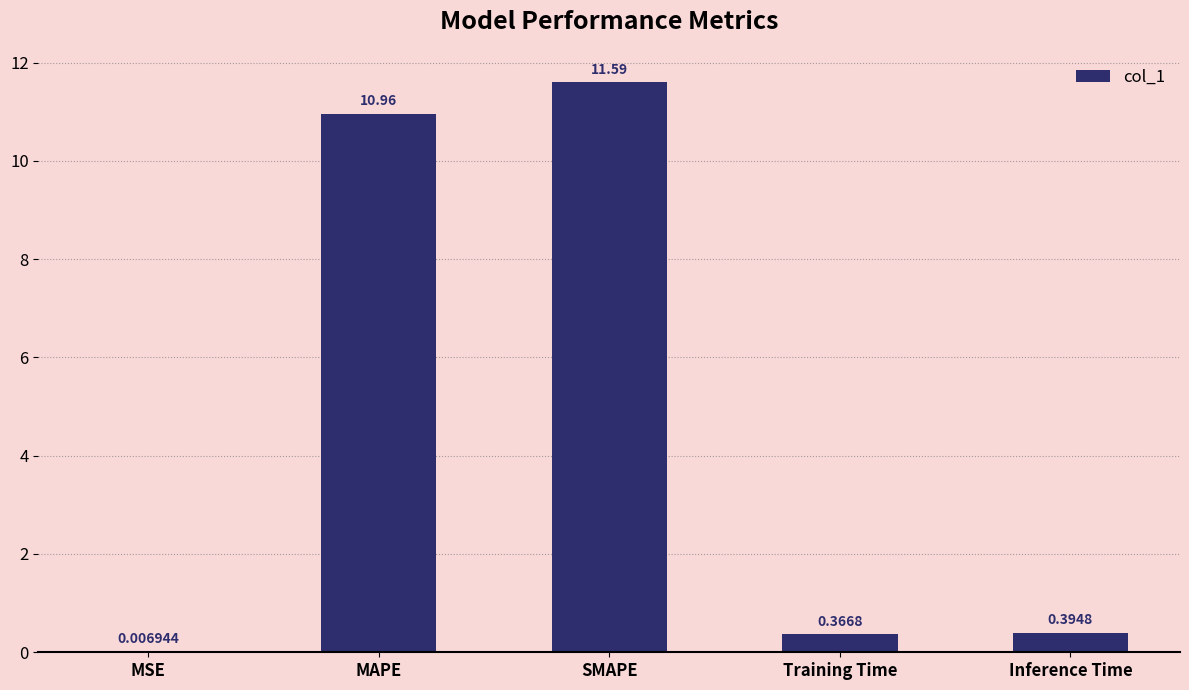

What is the sum of the values at Inference Time and SMAPE?

12.0